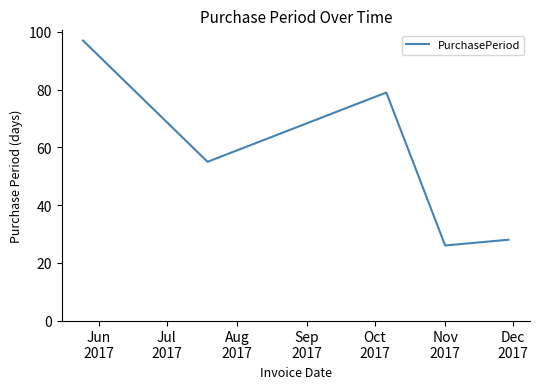

What is the difference between the maximum and minimum values?

71